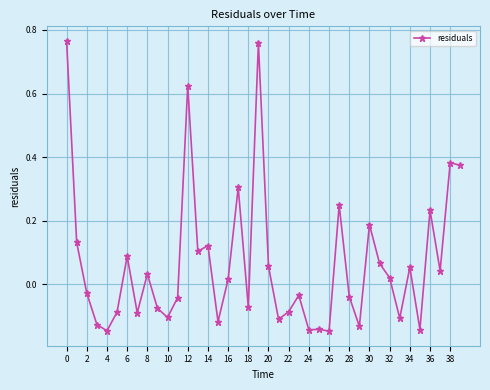

True or false: there are more than 1 points higher than both neighbors.

True